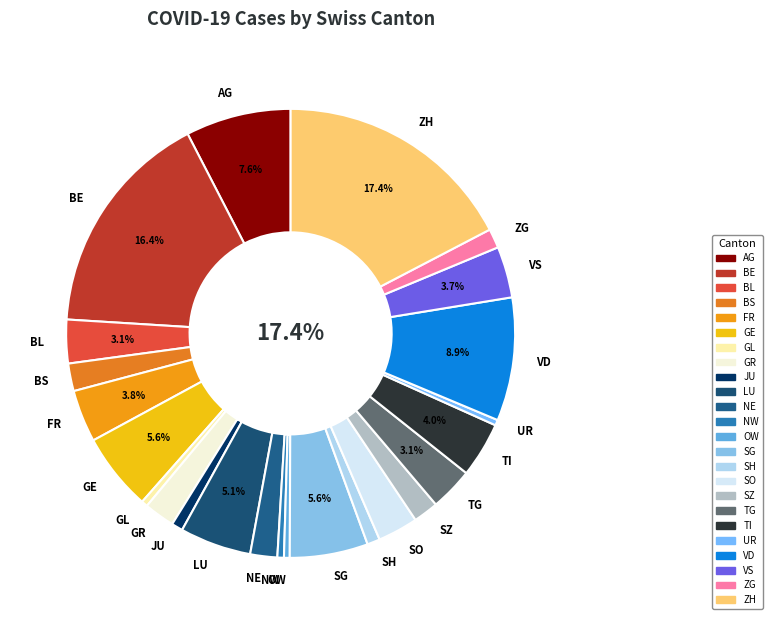

Count the number of slices in the pie.

24